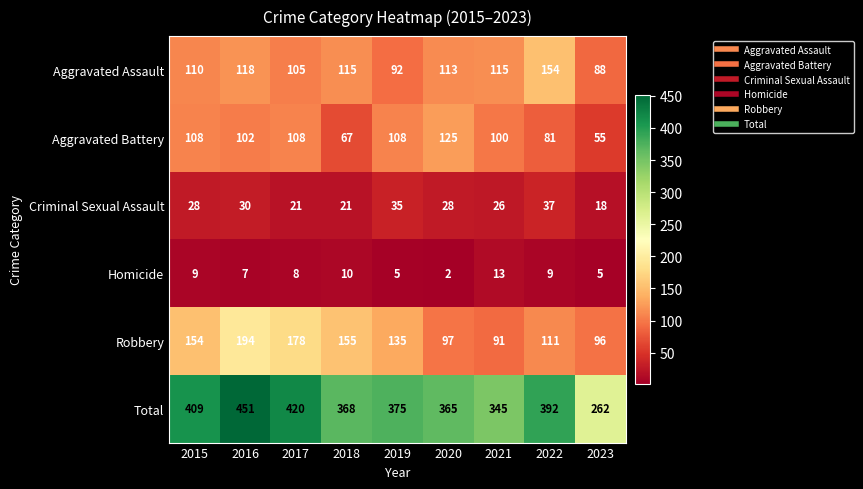

How many distinct data groups are displayed?

6